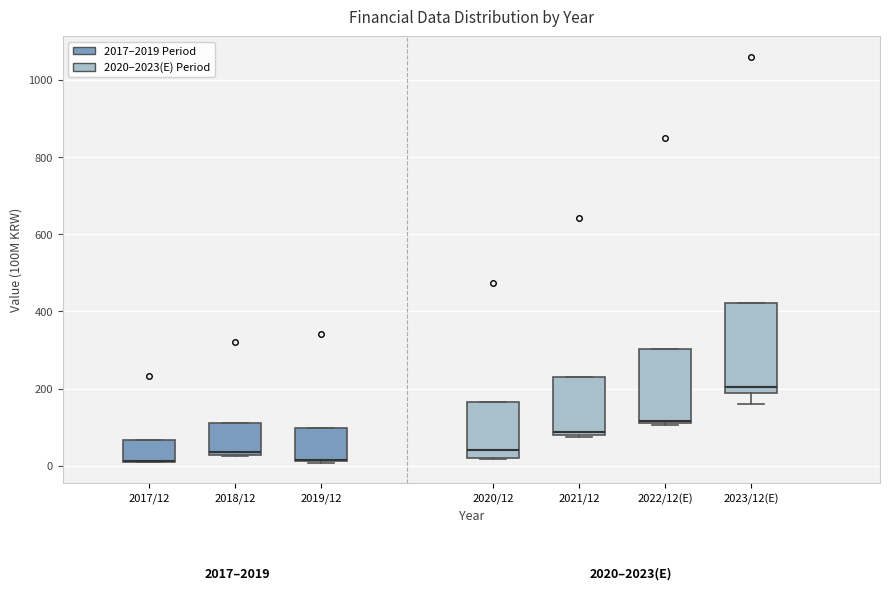

Reading left to right, read every box against the y-axis: the position of its median line, the range the box covers, and the ends of its whiskers. The values are not printed on the chart, so give them approximately, as read against the axis.

2017/12: median 20 (drawn on the box's lower edge), box 20 to 60, whiskers 20 to 60
2018/12: median 40, box 20 to 120, whiskers 20 to 120
2019/12: median 20 (drawn on the box's lower edge), box 20 to 100, whiskers 0 to 100
2020/12: median 40, box 20 to 160, whiskers 20 to 160
2021/12: median 80 (just above the box's lower edge), box 80 to 220, whiskers 80 (just below the box's lower edge) to 220
2022/12(E): median 120, box 120 to 300, whiskers 100 to 300
2023/12(E): median 200 (just above the box's lower edge), box 200 to 420, whiskers 160 to 420